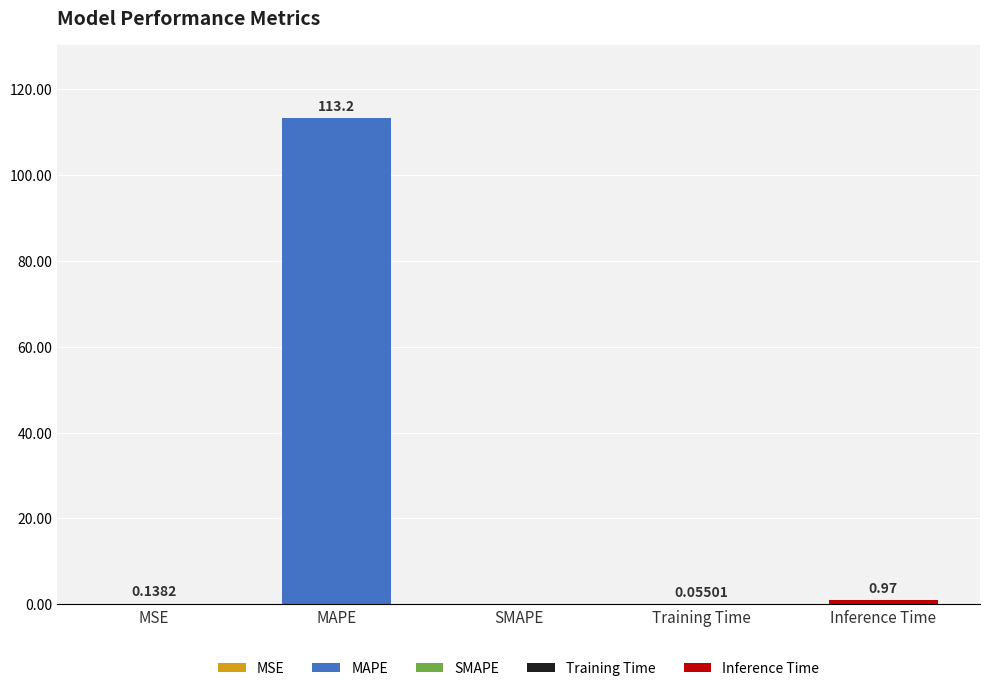

Count the number of categories in the chart.

5